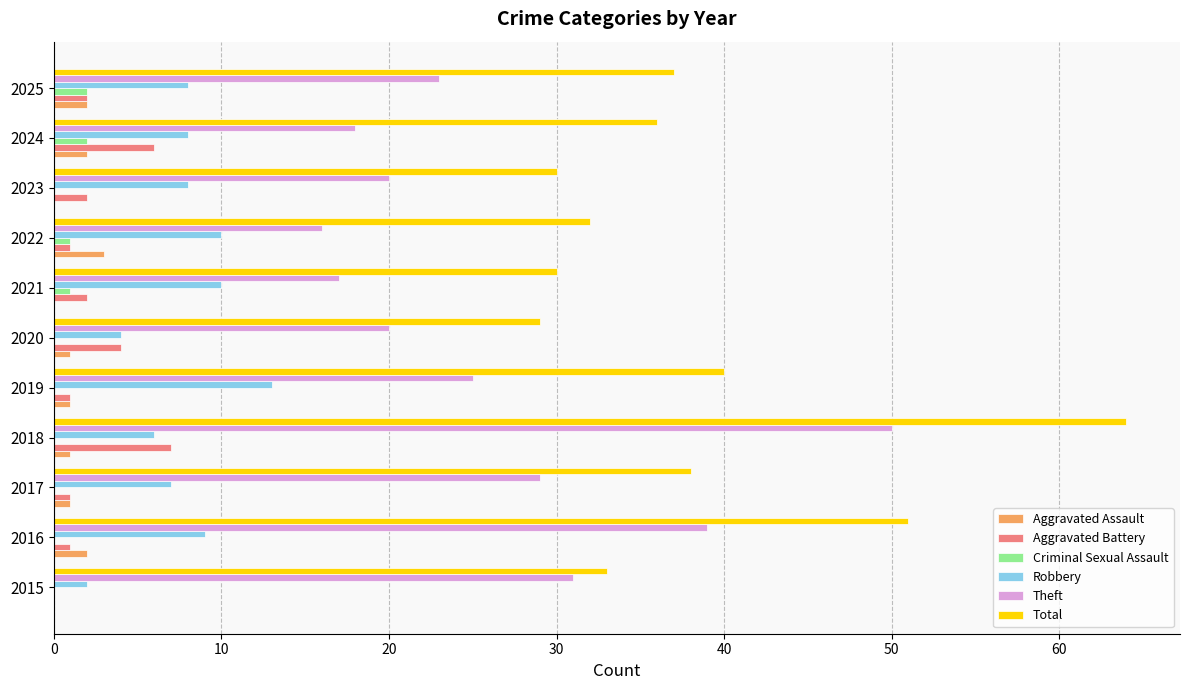

Which series changed the most between 2016 and 2018?

Total